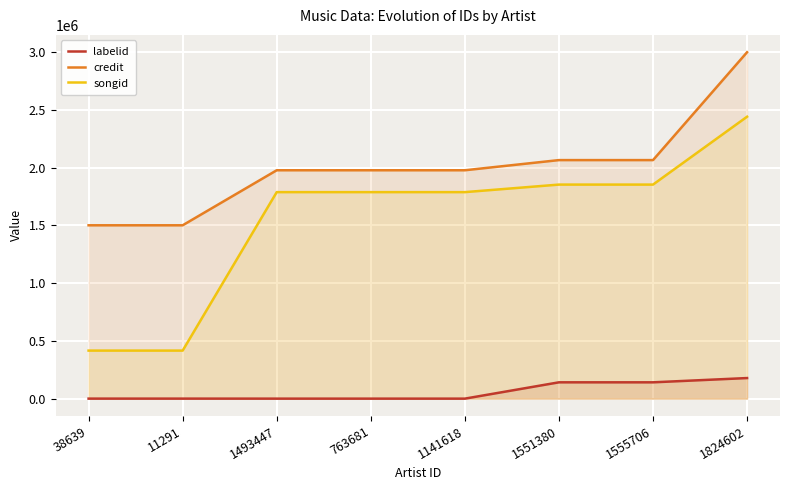

Which has a higher value, 1555706 or 38639?

1555706